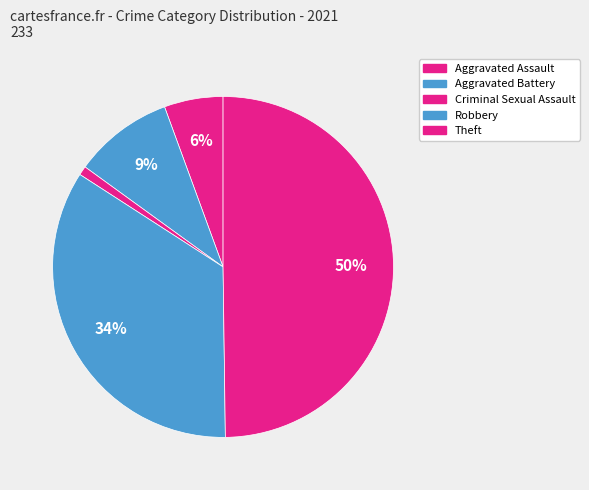

What percentage is the Criminal Sexual Assault slice, to the nearest percent?

1%